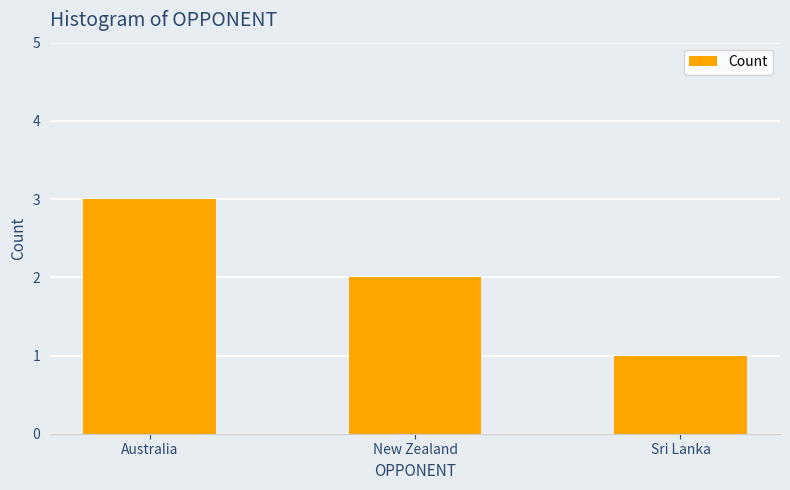

What is the difference between the maximum and minimum values?

2